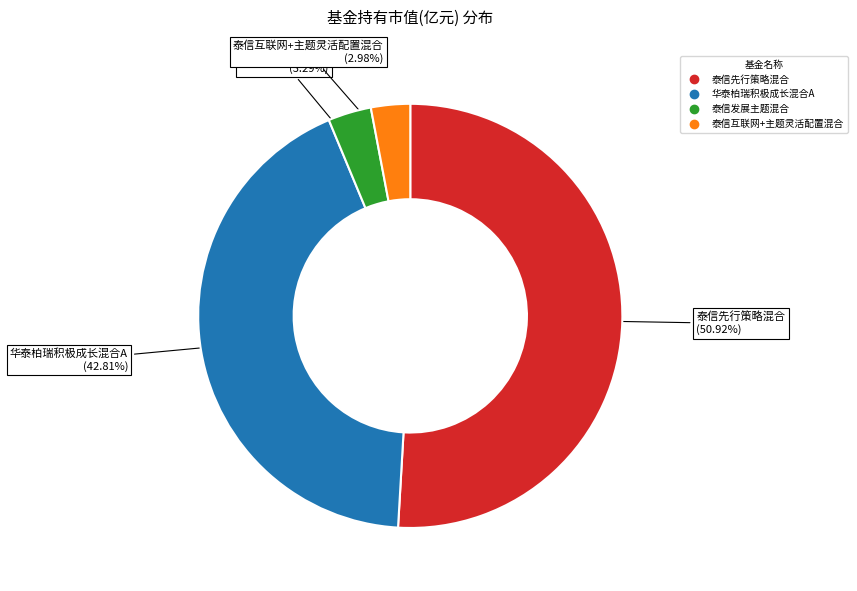

How much of the chart is everything except 泰信先行策略混合?

49.1%